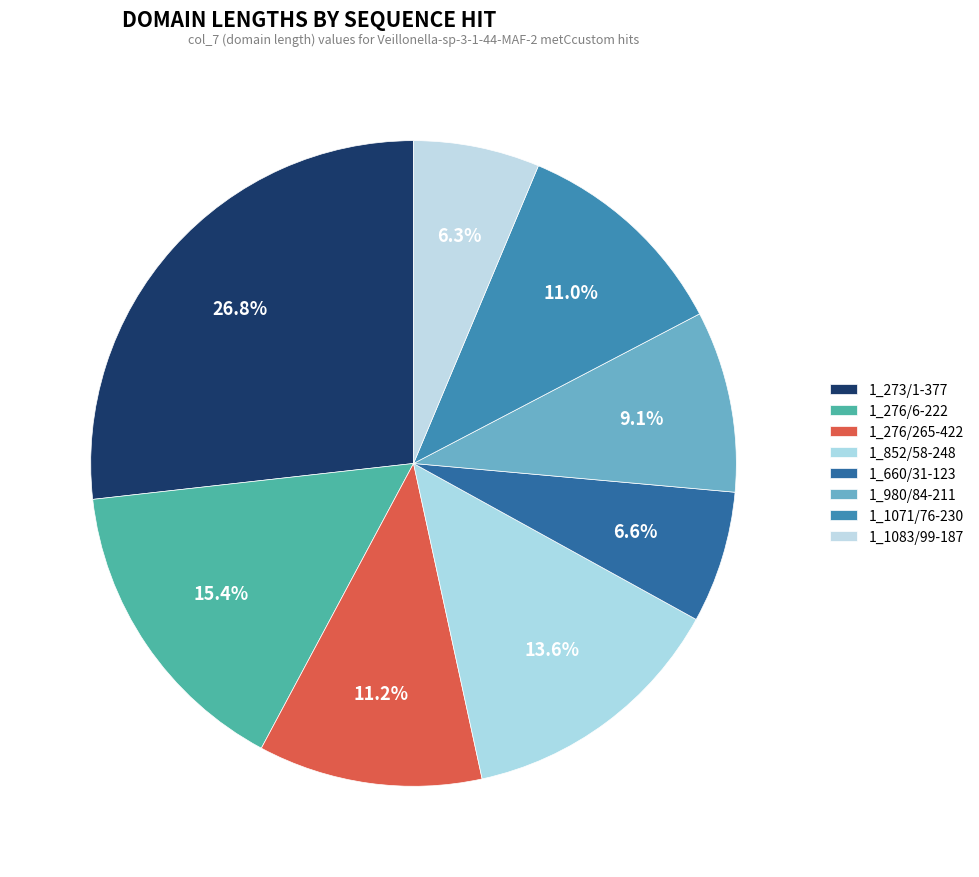

Does 1_980/84-211 represent more than half of the total?

No